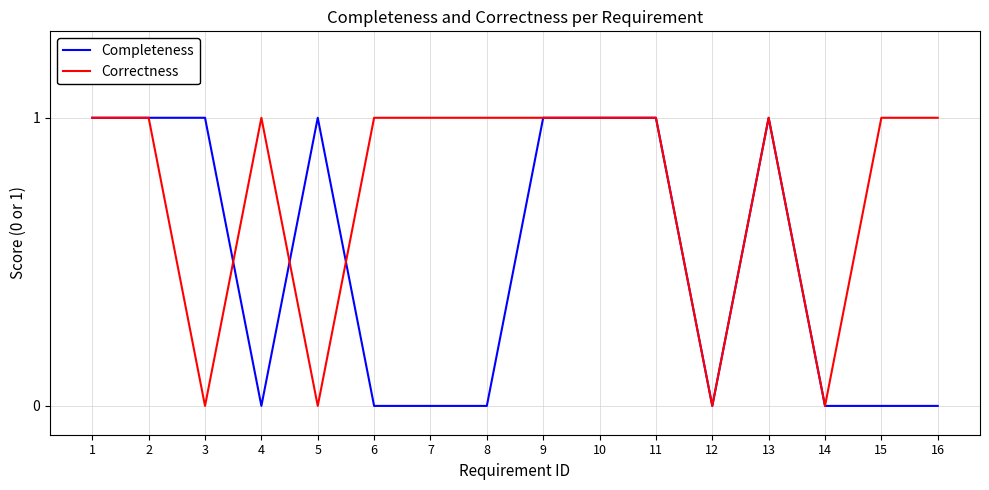

True or false: Correctness and Completeness cross at least once.

True